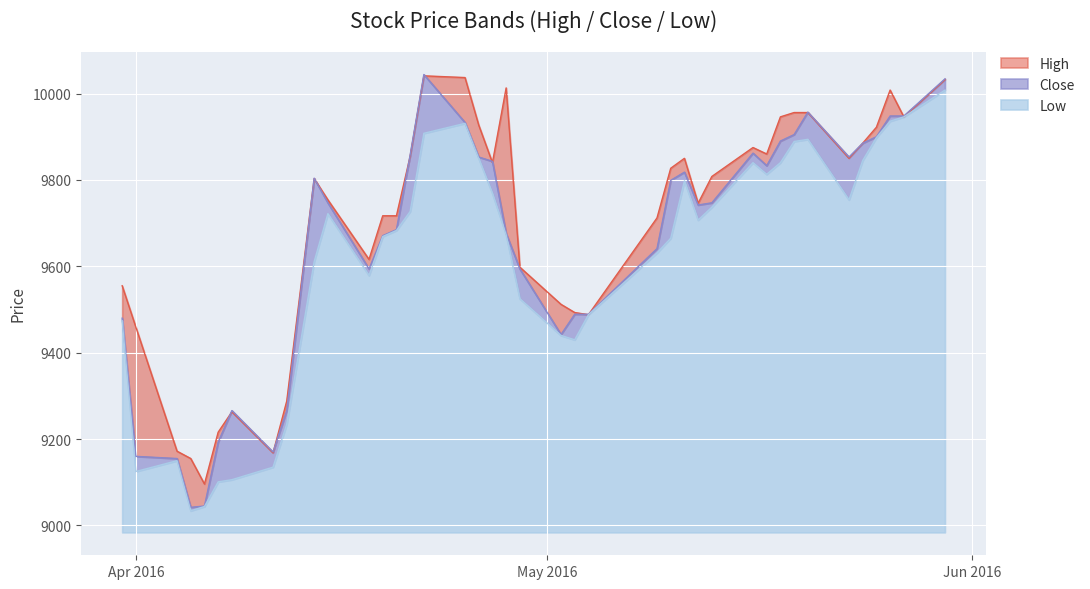

True or false: Close and Low cross at least once.

False